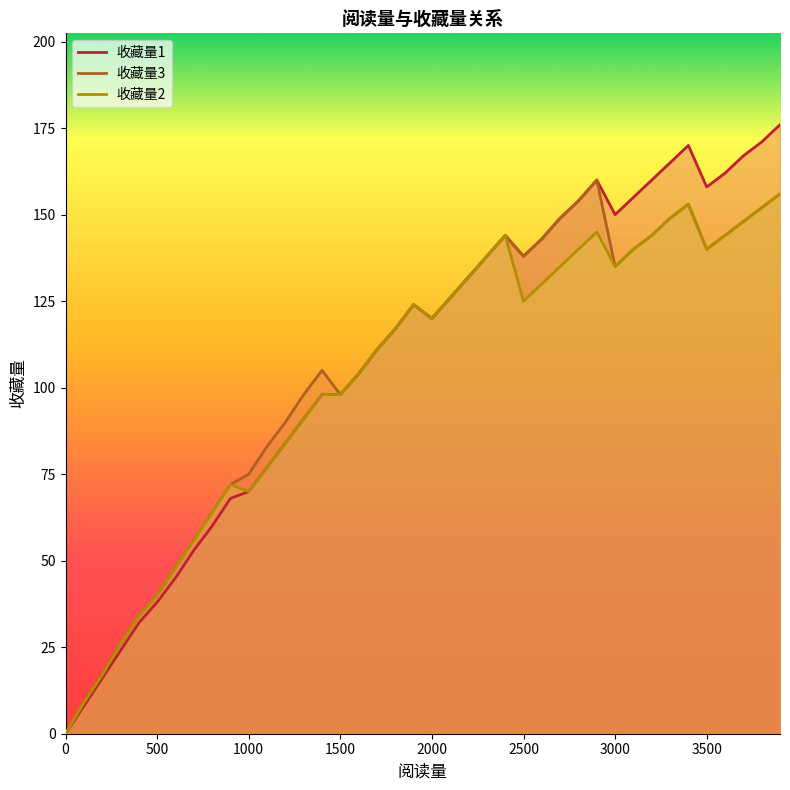

What are all the series names shown in the legend?

收藏量1, 收藏量3, 收藏量2